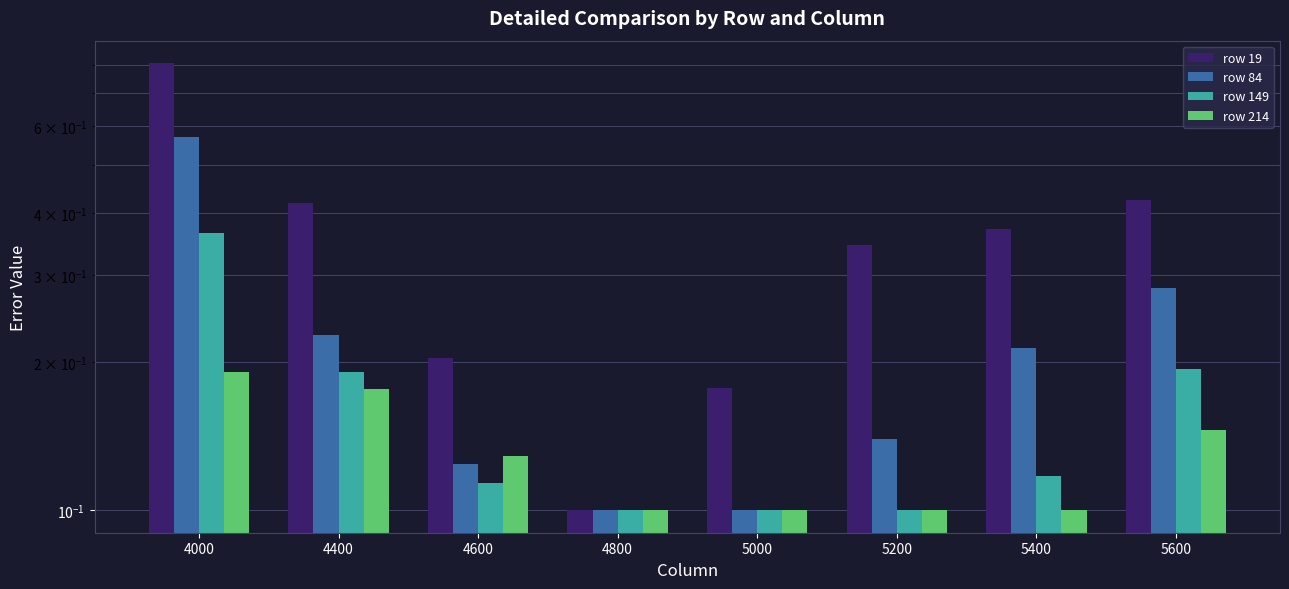

Rank the series by their maximum value, from highest to lowest.

row 19, row 84, row 149, row 214